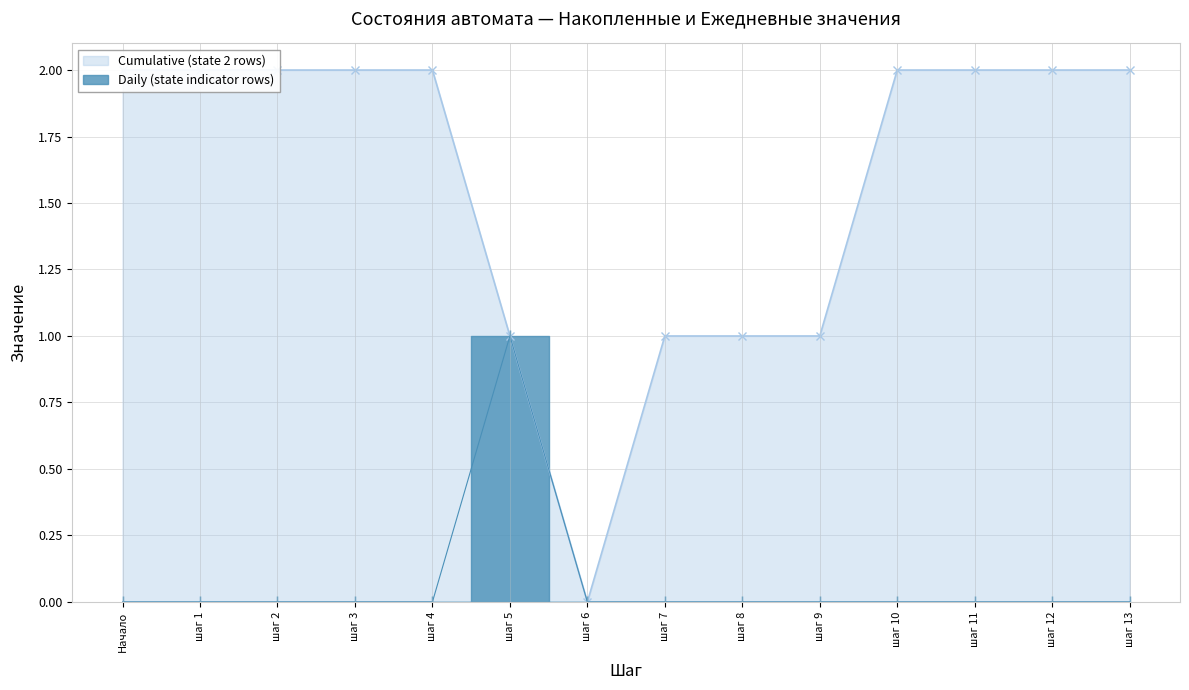

Reading right to left, what are all the values shown in this chart?

Cumulative (state 2 rows): шаг 13=2	шаг 12=2	шаг 11=2	шаг 10=2	шаг 9=1	шаг 8=1	шаг 7=1	шаг 6=0	шаг 5=1	шаг 4=2	шаг 3=2	шаг 2=2	шаг 1=2	Начало=2
Daily (state indicator rows): шаг 13=0	шаг 12=0	шаг 11=0	шаг 10=0	шаг 9=0	шаг 8=0	шаг 7=0	шаг 6=0	шаг 5=1	шаг 4=0	шаг 3=0	шаг 2=0	шаг 1=0	Начало=0